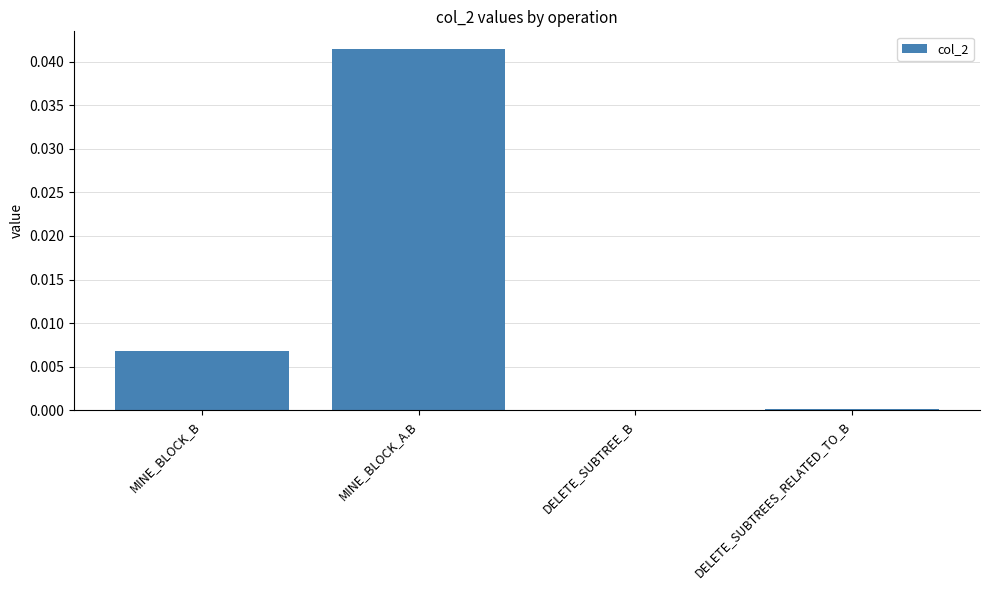

At which category does the chart reach its peak across all series?

MINE_BLOCK_A.B